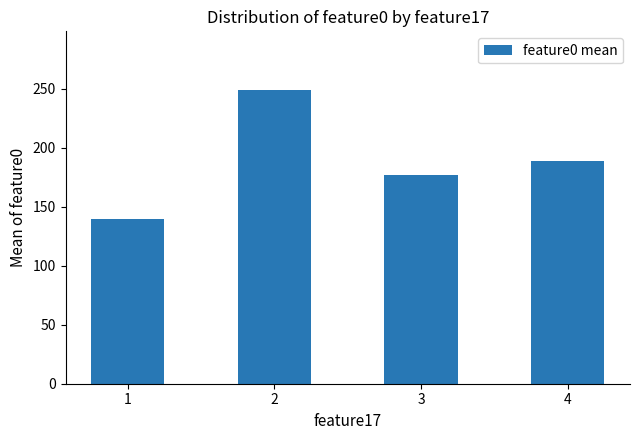

Reading right to left, what are all the values shown in this chart?

188.4	176.4	248.7	139.3